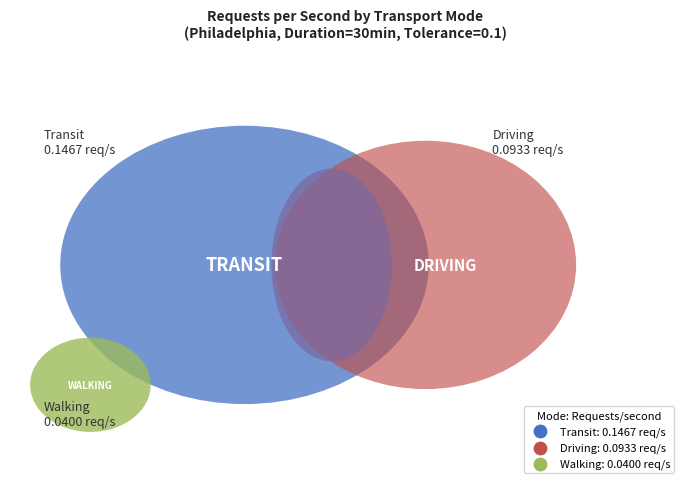

Rank the categories by value from lowest to highest.

Walking, Driving, Transit